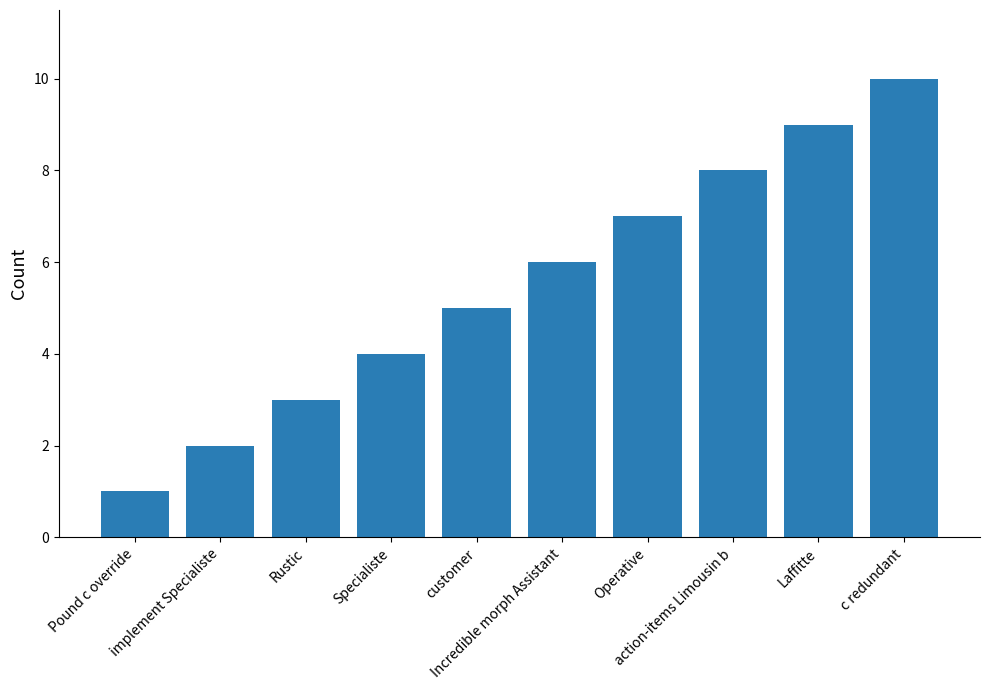

True or false: the data shows 4 at Specialiste.

True